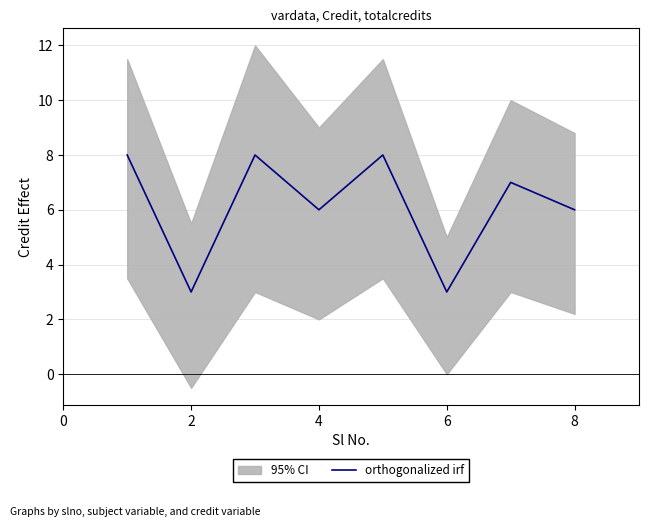

What is the difference between the maximum and minimum values?

5